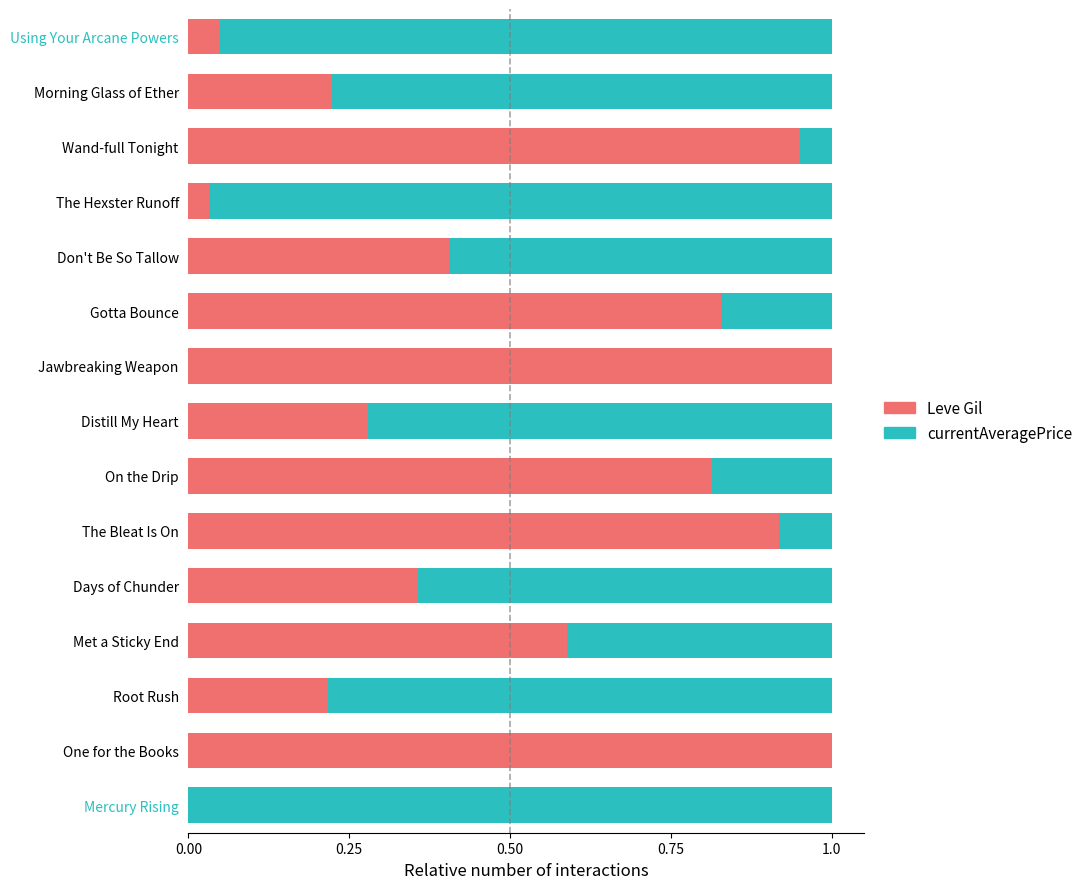

True or false: Leve Gil has a value of 1.0 at Jawbreaking Weapon.

True